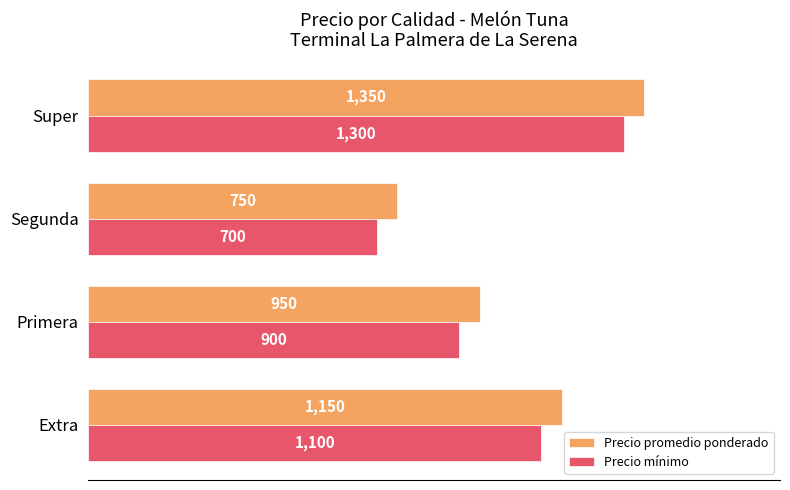

At which category is the sum across all series the highest?

Super